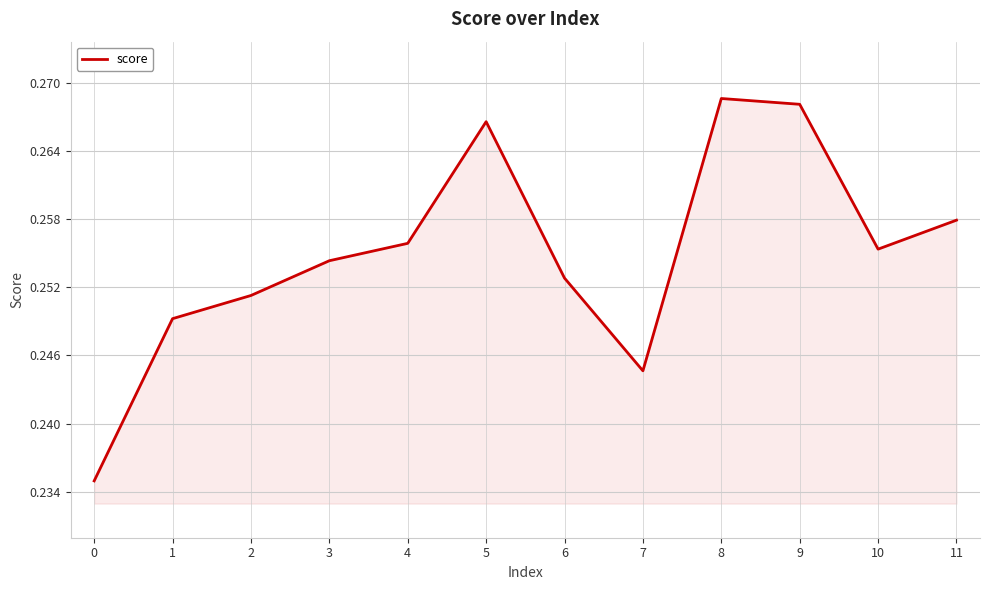

Is it true that the value at 4 is 0.1?

False